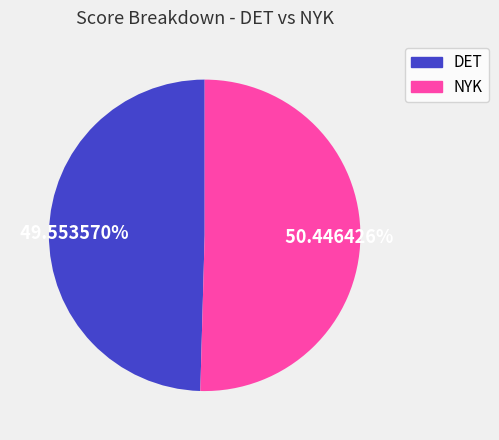

Is there any slice that represents more than half of the pie?

Yes